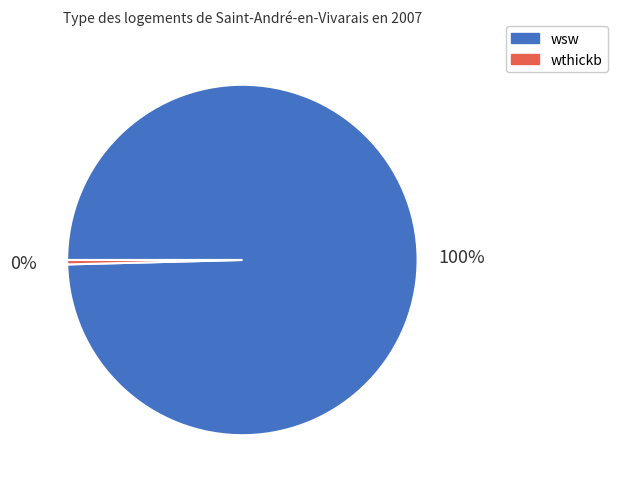

What percentage is the wsw slice, to the nearest percent?

100%